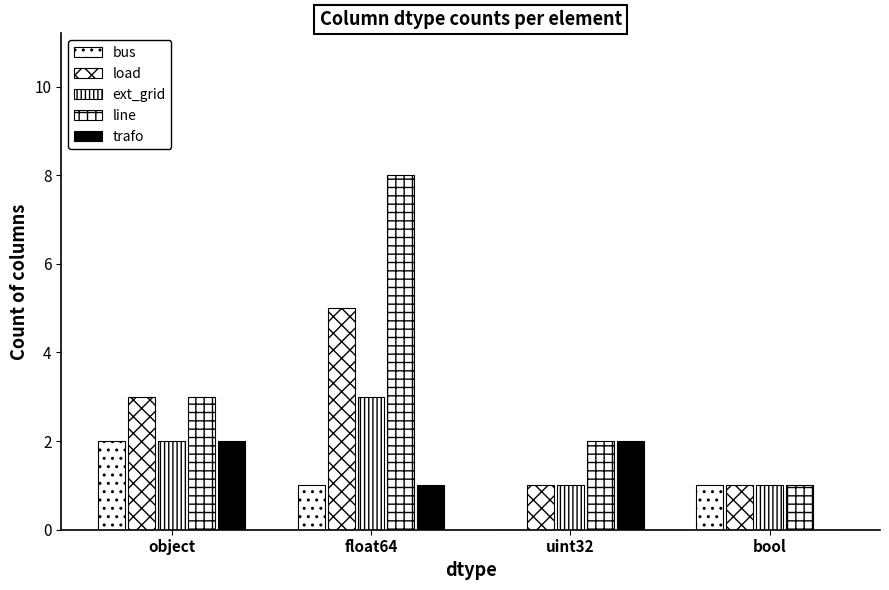

What is the total value across all series at object?

12